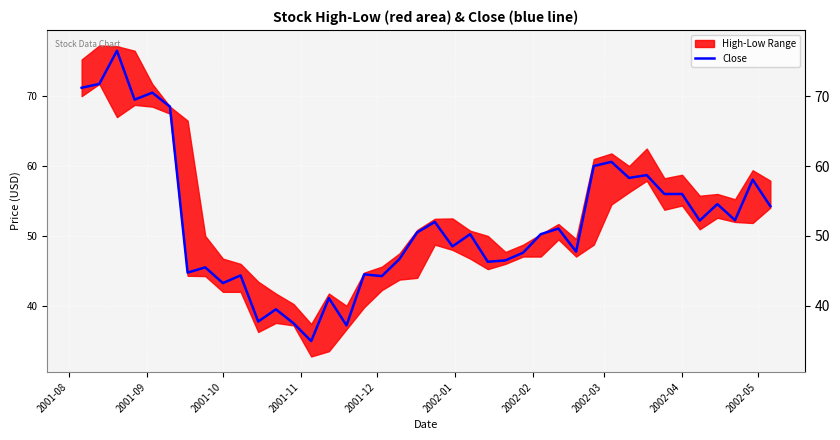

The value of Close at 2002-04 is 56.0. True or false?

True